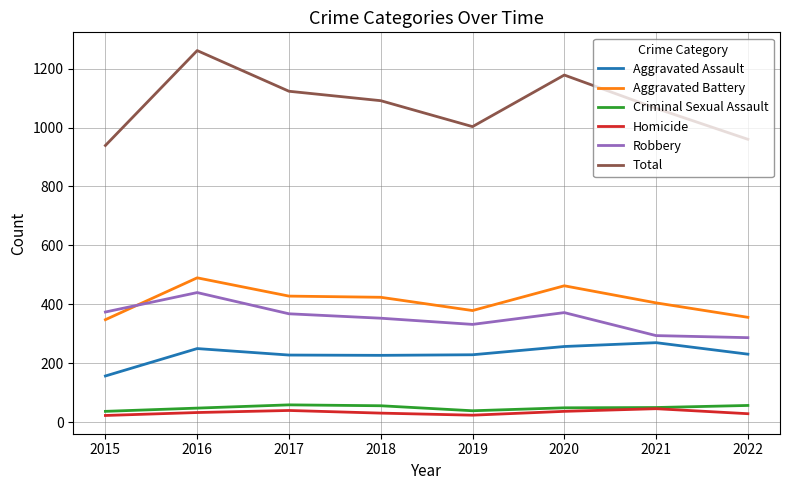

What is the lowest value of the Criminal Sexual Assault series?

37